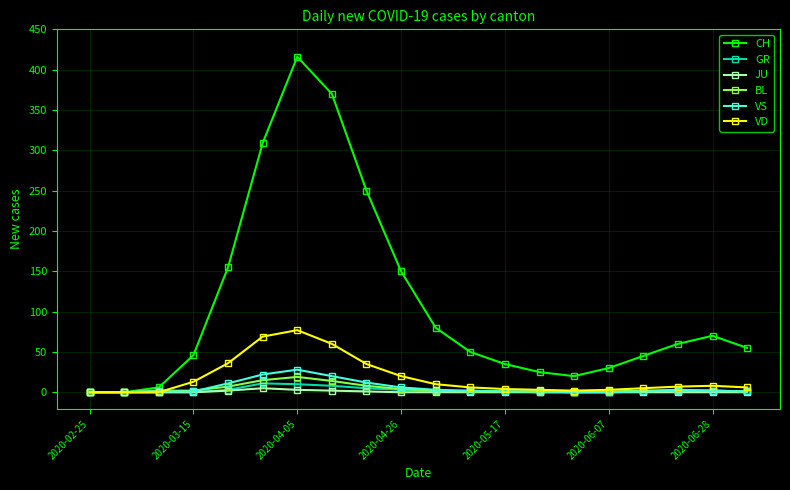

Count the number of categories in the chart.

20